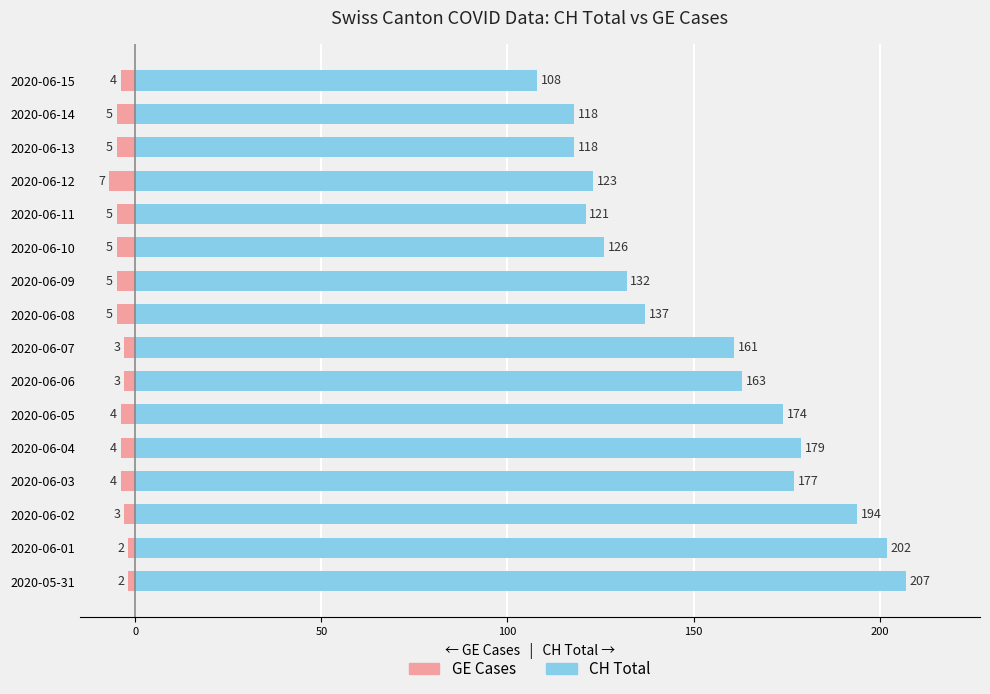

What is the maximum value for CH Total?

207